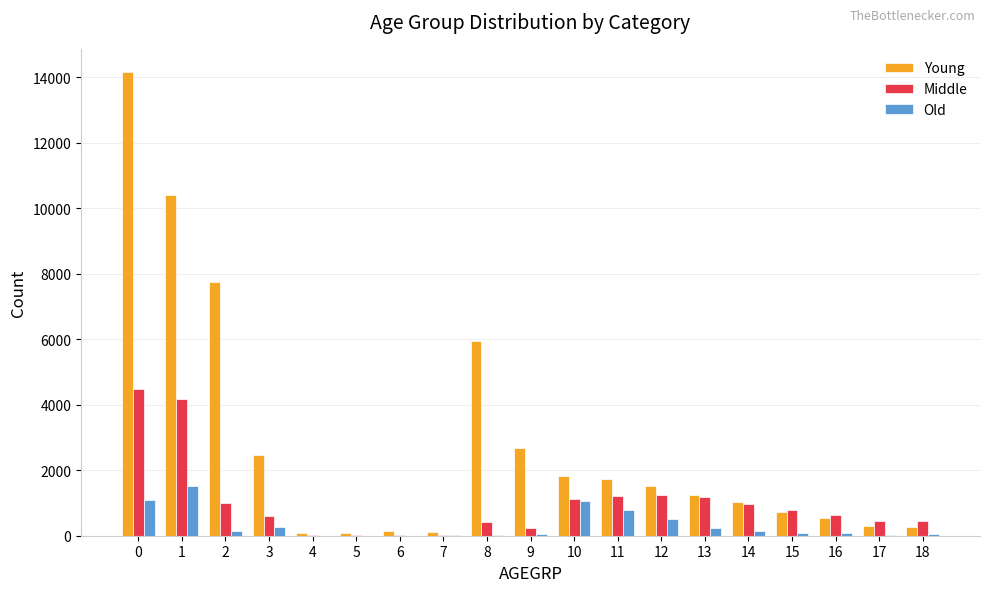

Is it true that Old equals 498 at 12?

True